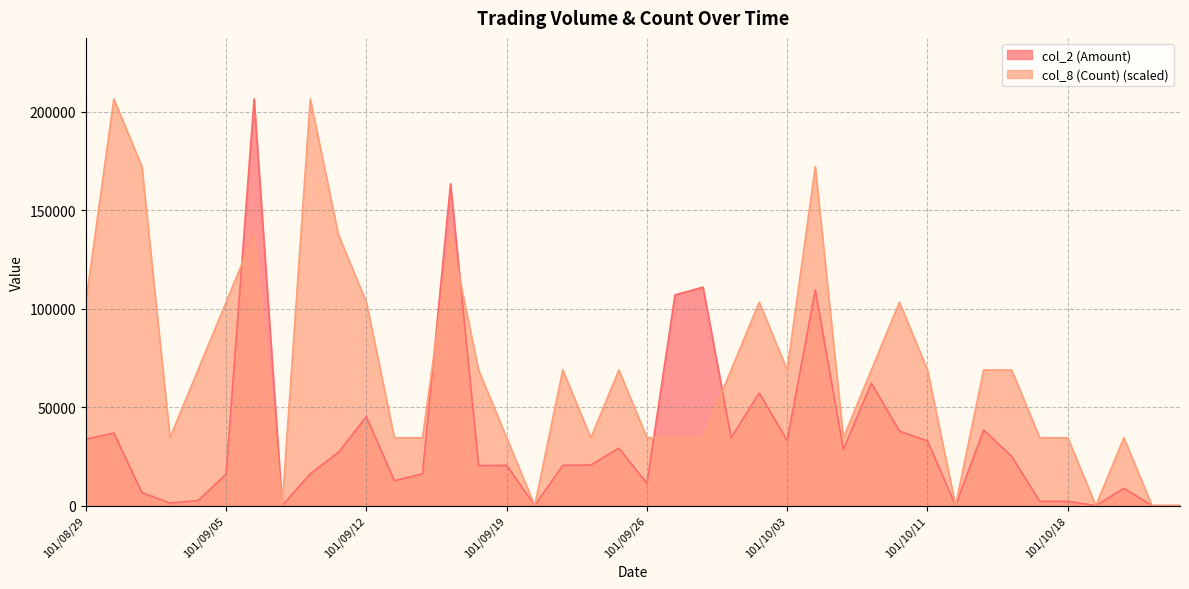

Rank the series at 101/09/21 from lowest to highest value.

col_2 (Amount), col_8 (Count)